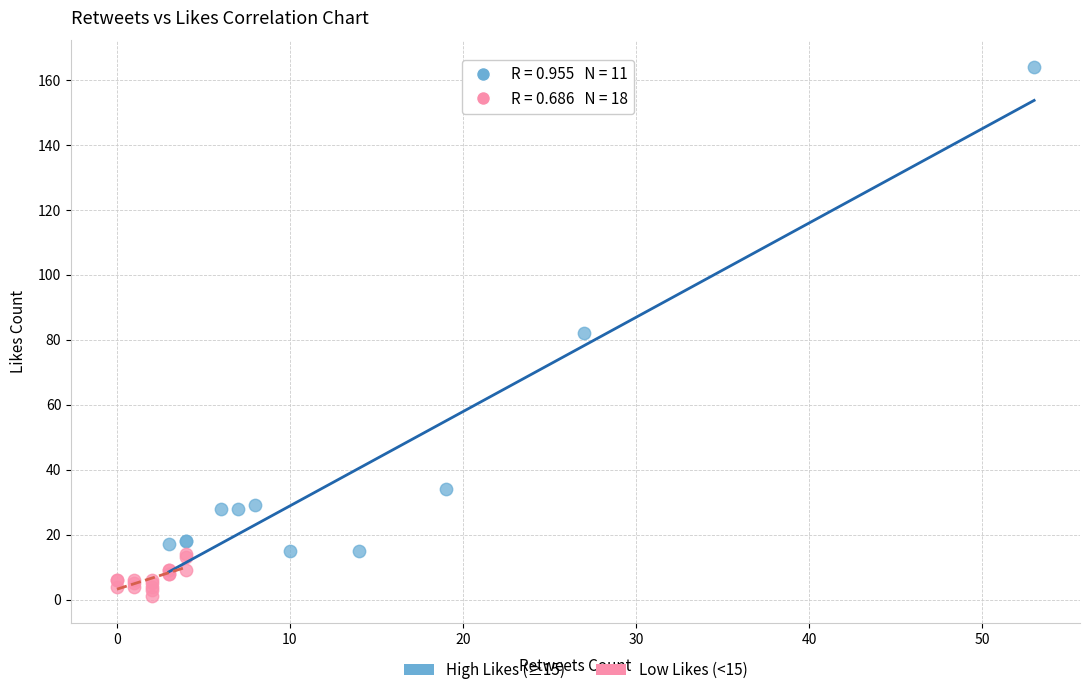

What are all the series names shown in the legend?

High Likes (≥15), Low Likes (<15)